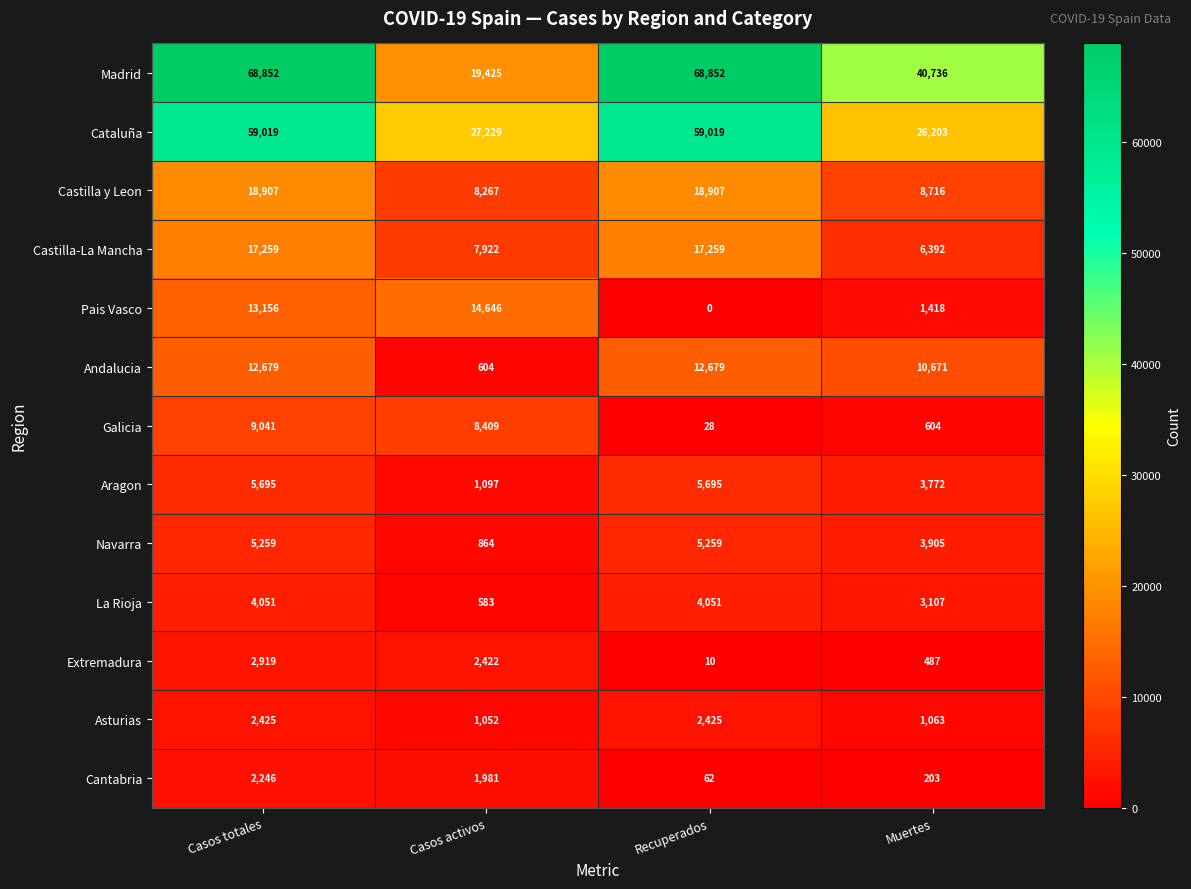

What is the lowest value of the La Rioja series?

583